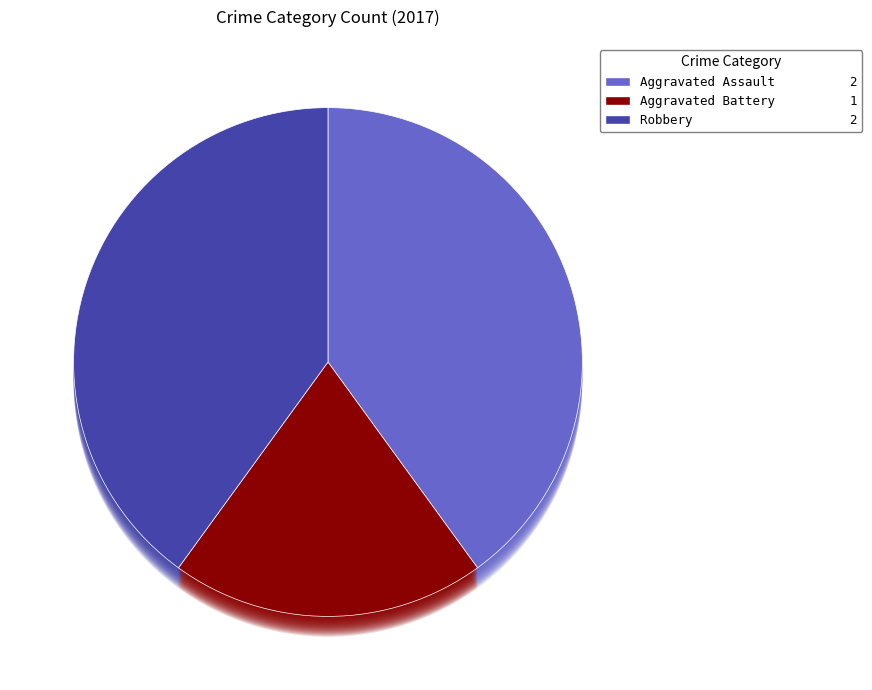

What percentage is the Robbery slice, to the nearest percent?

40%